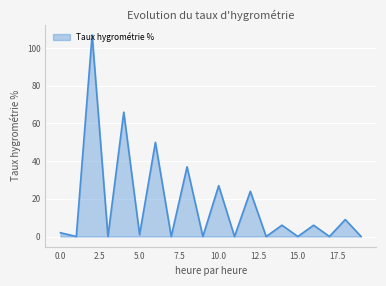

What is the difference between the maximum and minimum values?

107